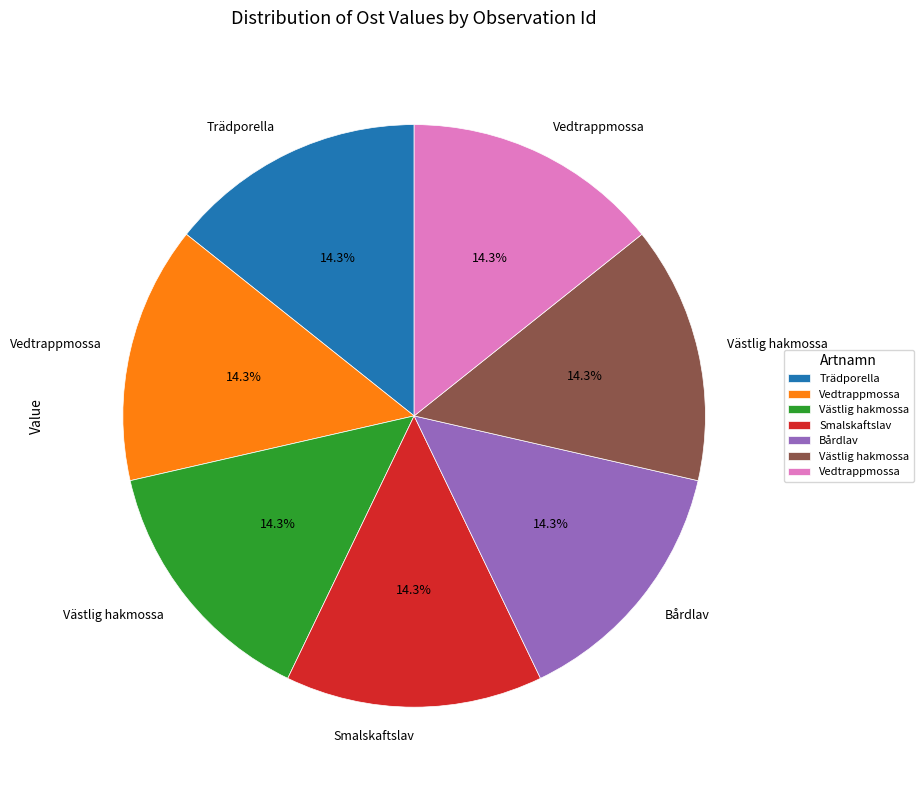

Is there a majority slice in this chart?

No